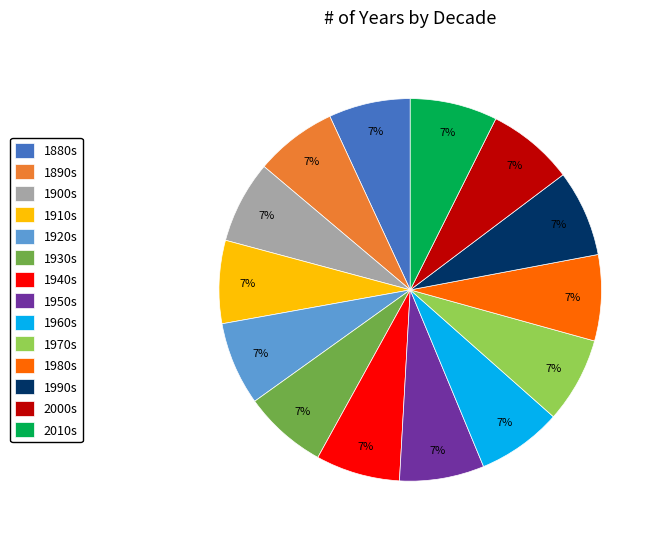

To the nearest percent, what is the combined percentage of 1920s and 1900s?

14%